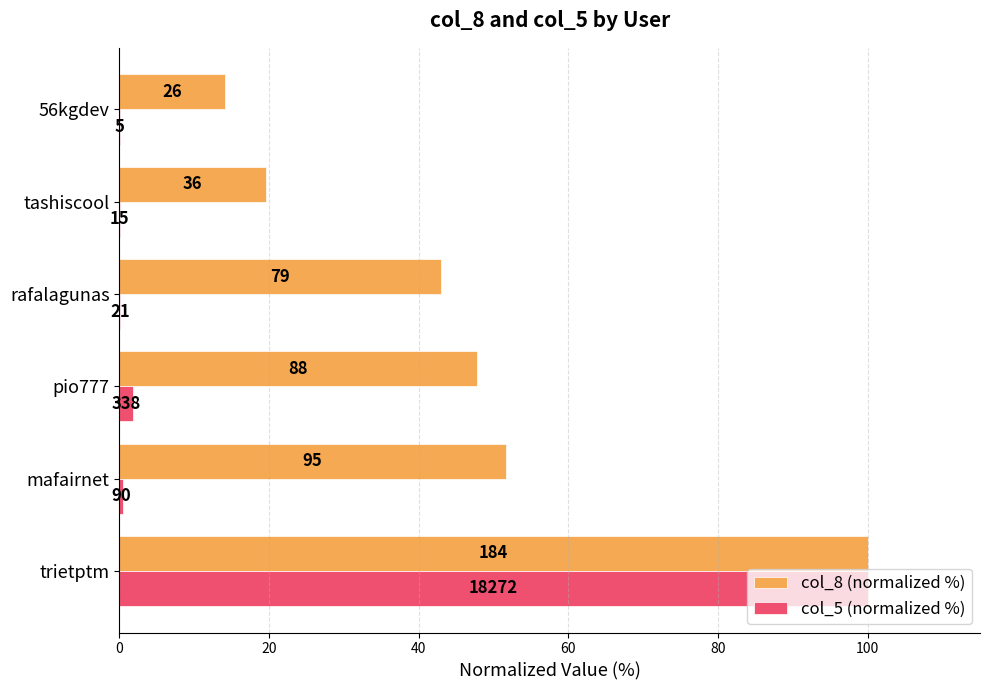

What are all the series names shown in the legend?

col_8 (normalized %), col_5 (normalized %)